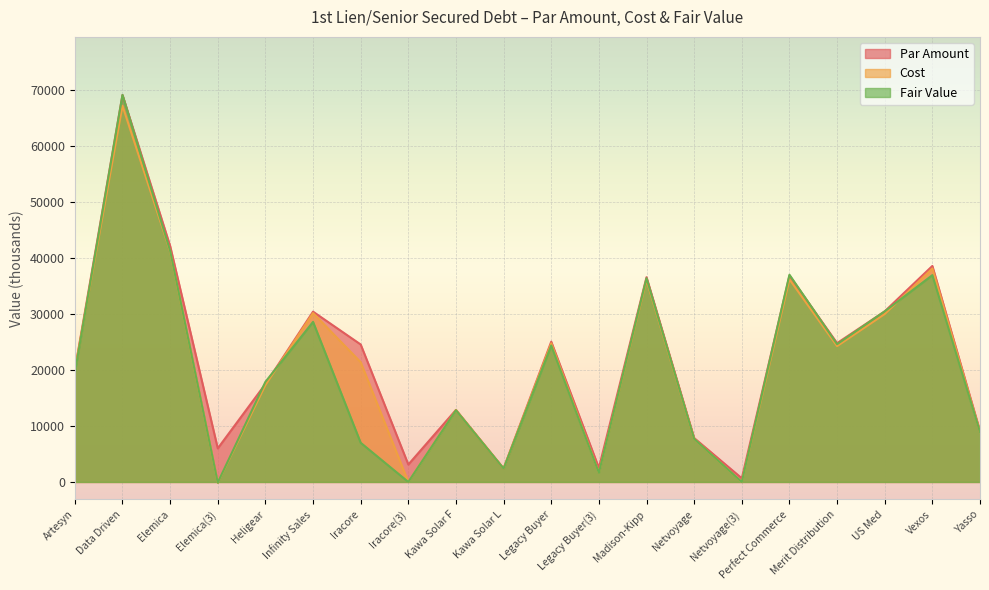

What is the minimum value shown in the chart?

-133